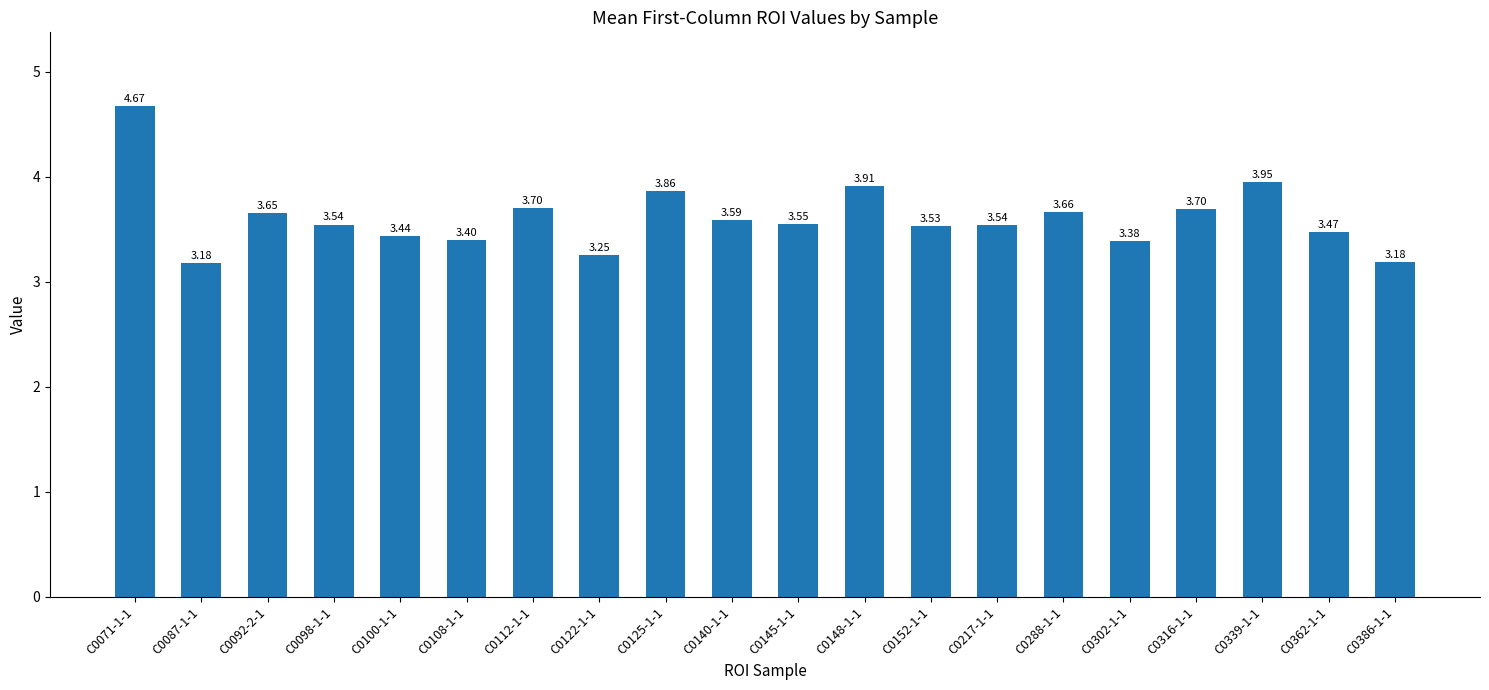

Is it true that the value at C0316-1-1 is 3.7?

True